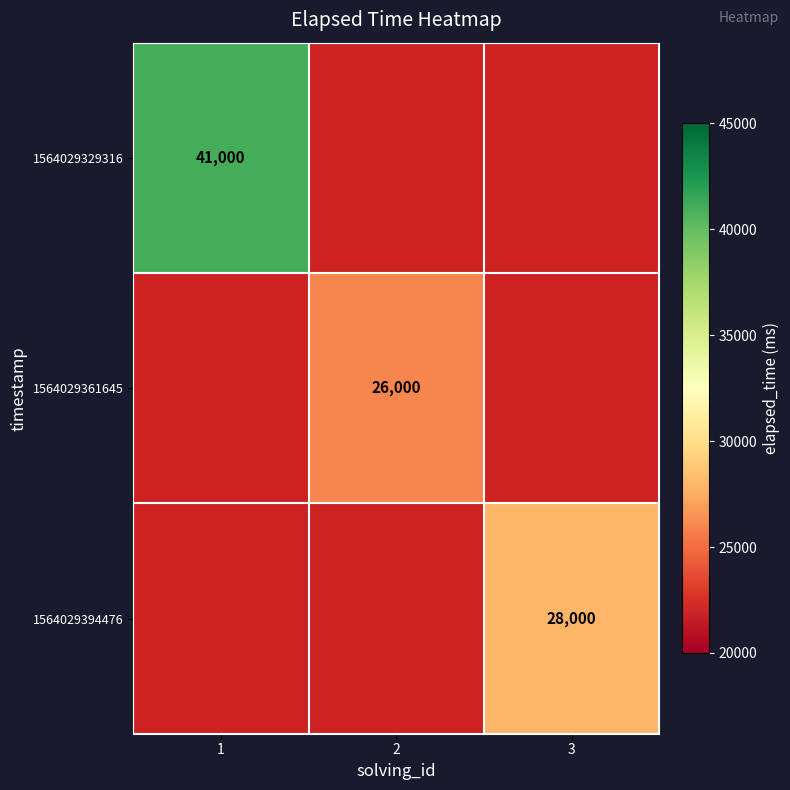

What is the maximum value shown in the chart?

41000.0